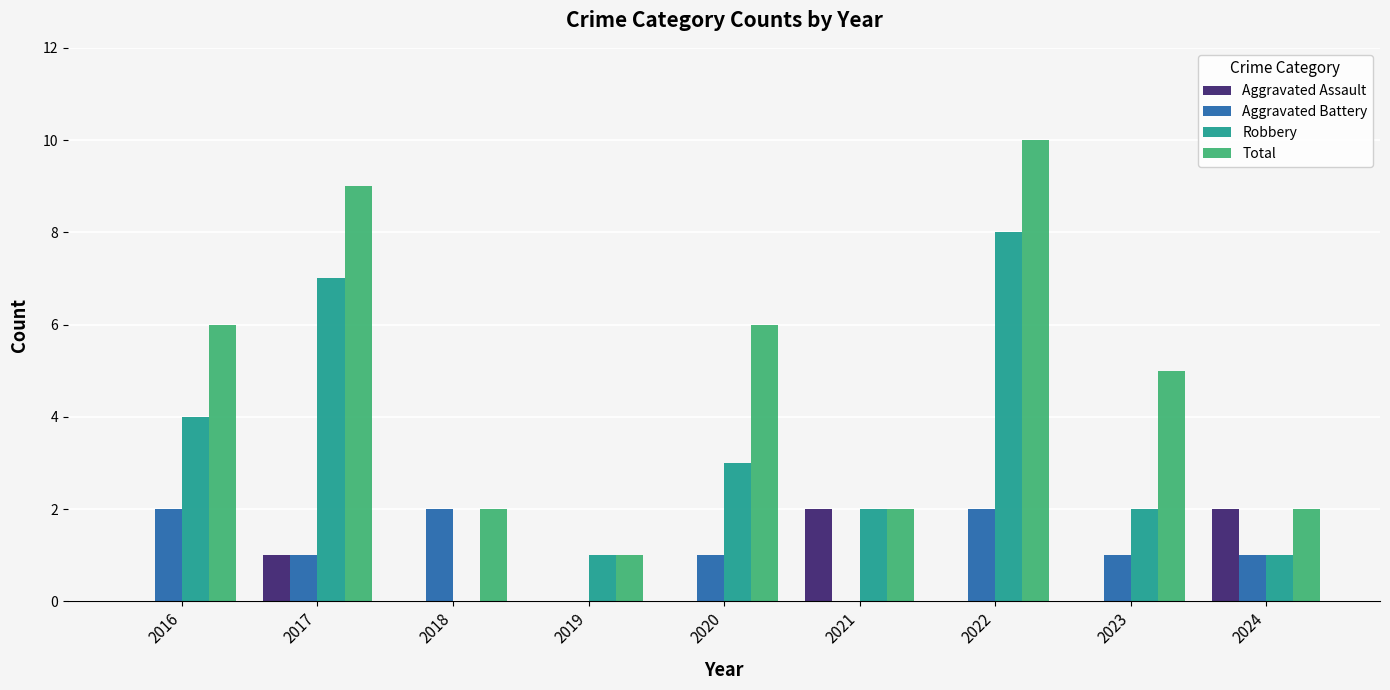

Which series has the largest range (max minus min)?

Total